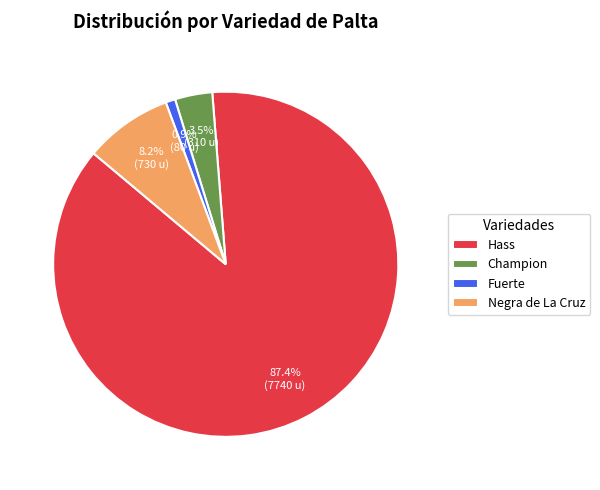

To the nearest percent, what is the average slice percentage?

25%